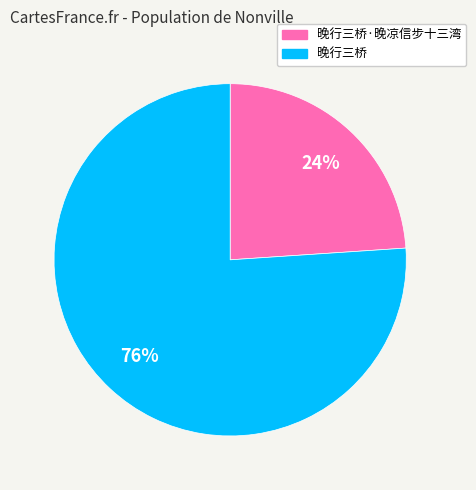

Which slice is the smallest?

晚行三桥·晚凉信步十三湾